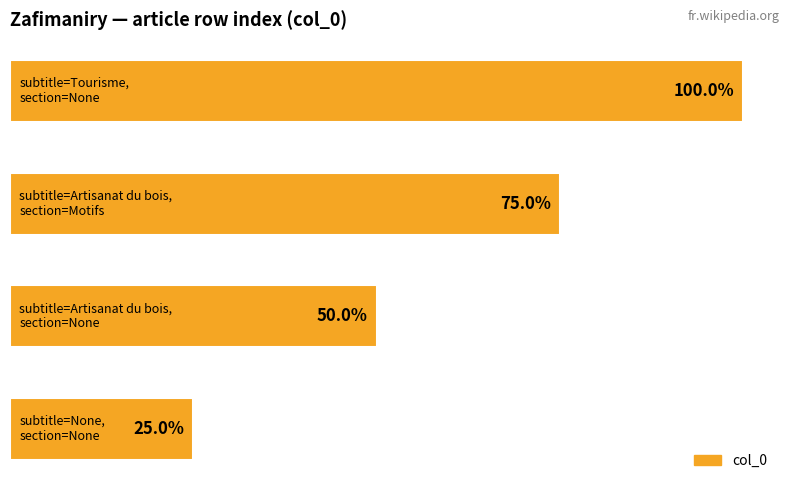

Does the chart contain any negative values?

No